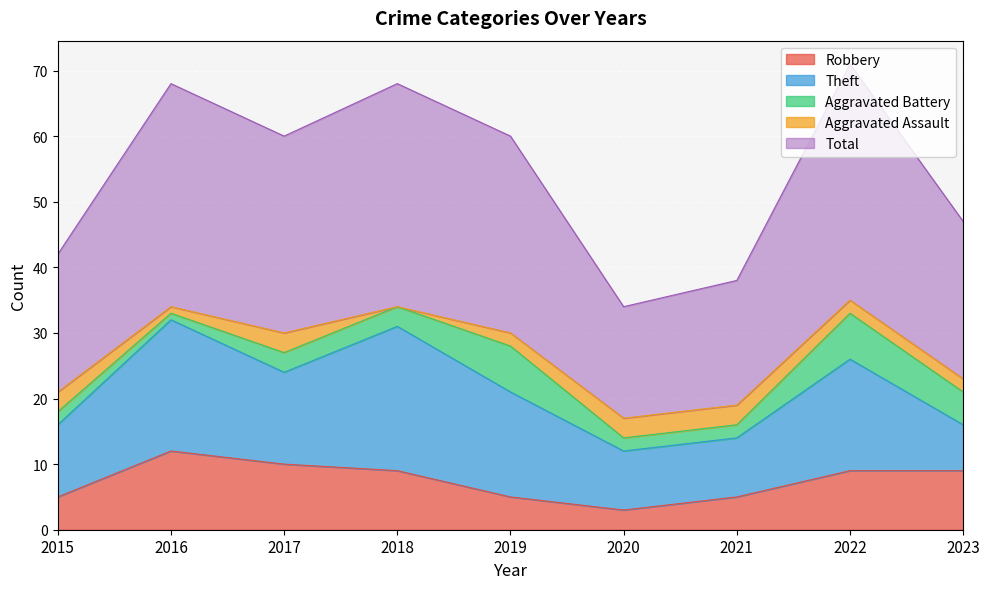

What is the spread (max minus min) of values at 2017?

27